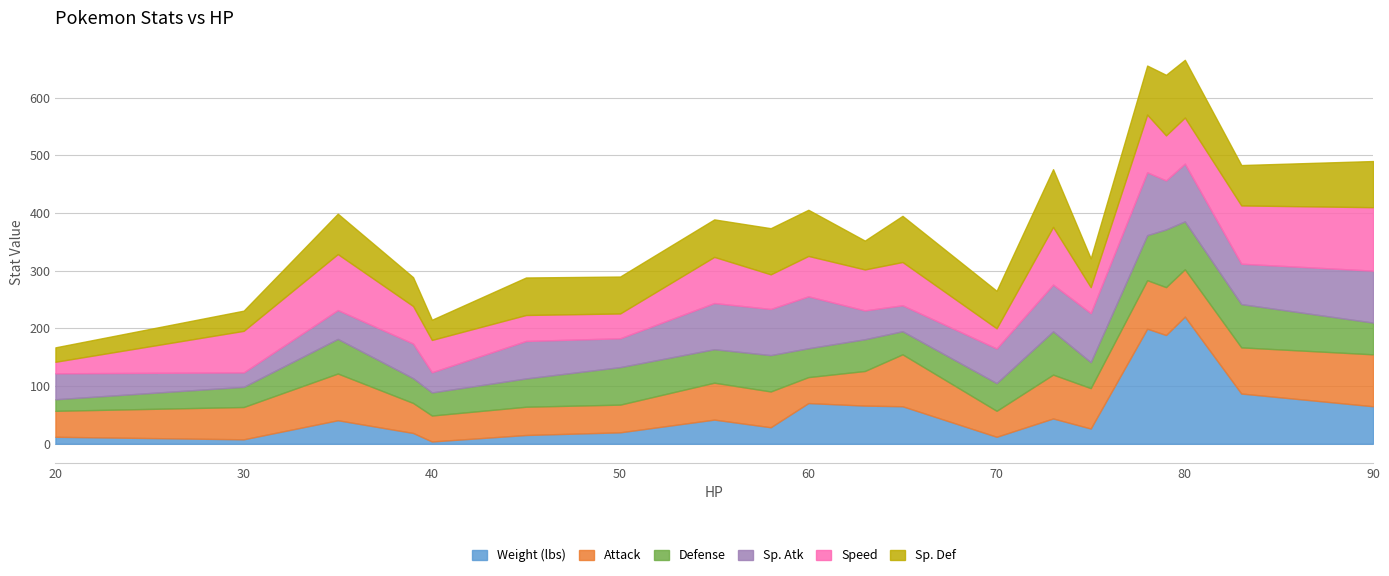

True or false: Attack has a value of 48.0 at 50.

True